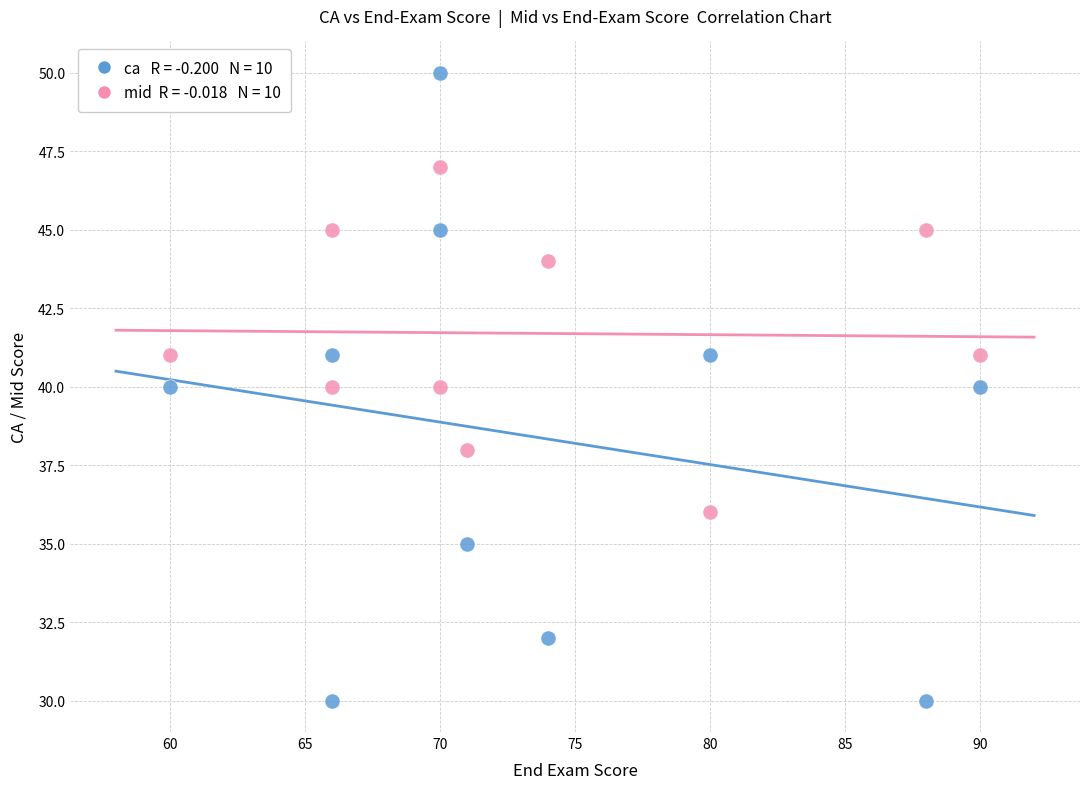

Across all data points, what is the range of Y values (max minus min)?

20